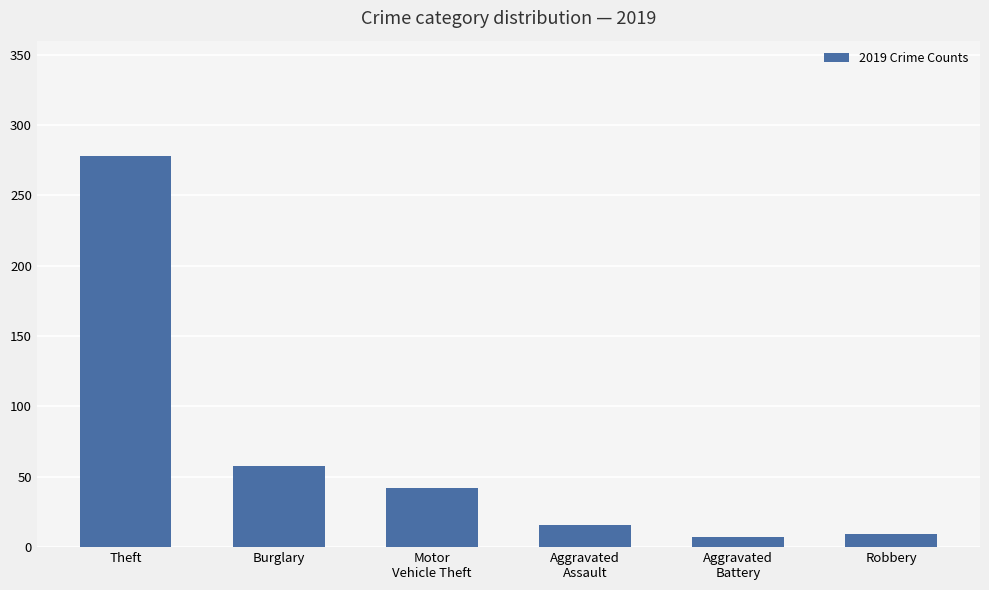

Where does the data first go above 42?

Theft